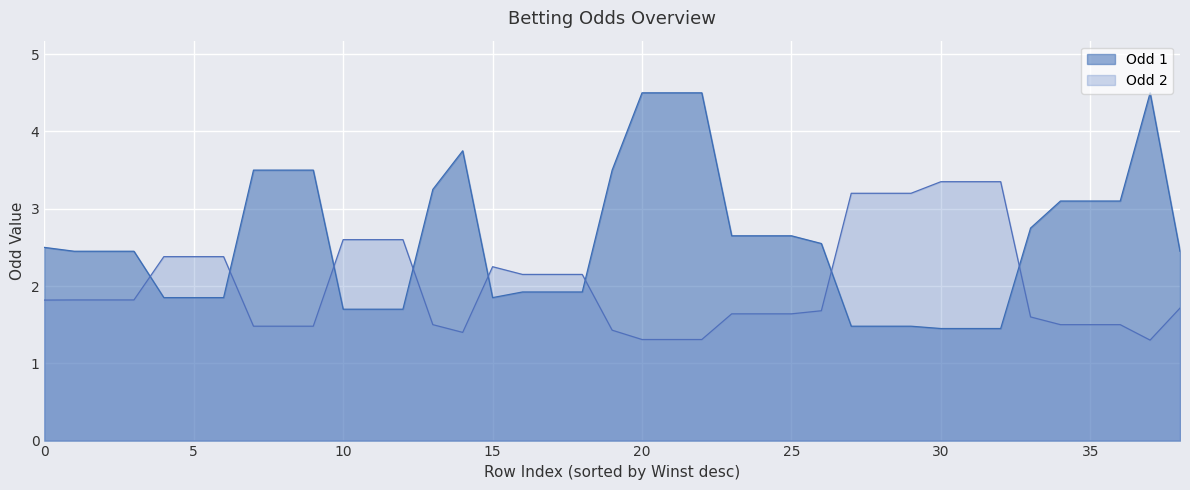

What is the difference between the maximum and second lowest values in the Odd 2 series?

2.0